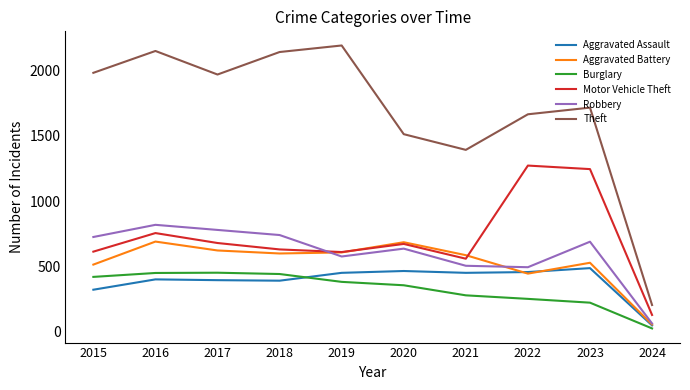

True or false: Theft and Robbery cross at least once.

False